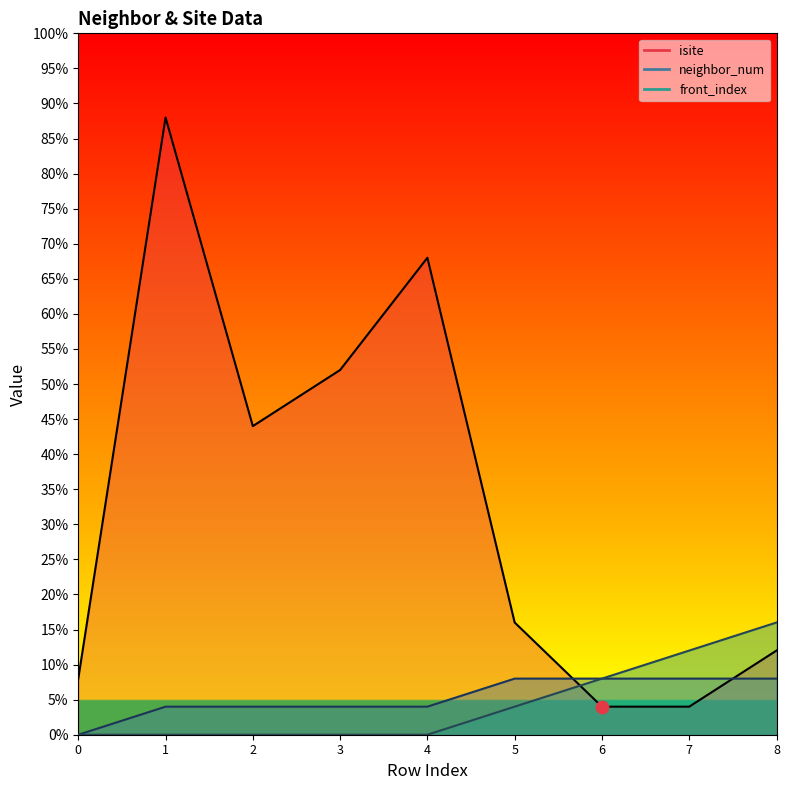

At which category is the sum across all series the highest?

1